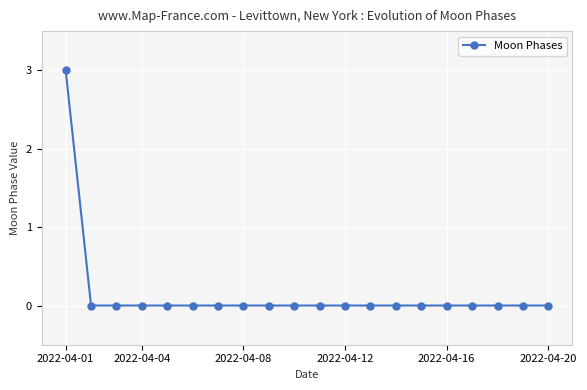

What is the difference between the maximum and minimum values?

3